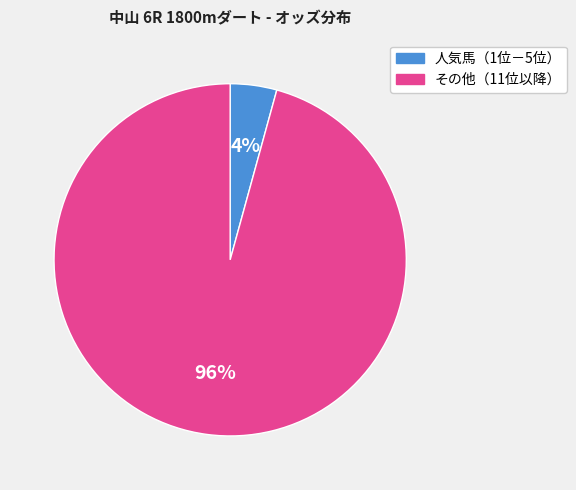

How many segments does this pie chart have?

2